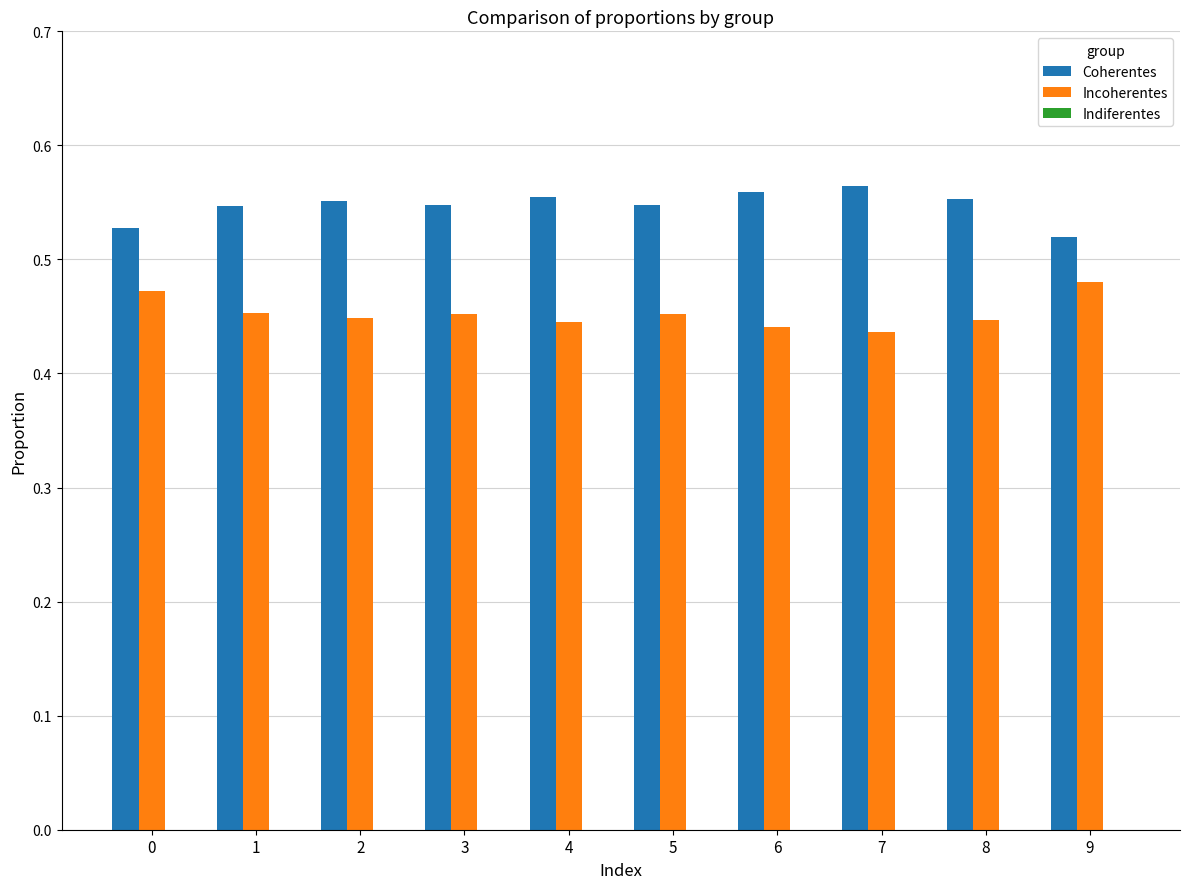

True or false: Incoherentes has a value of 0.7 at 5.

False